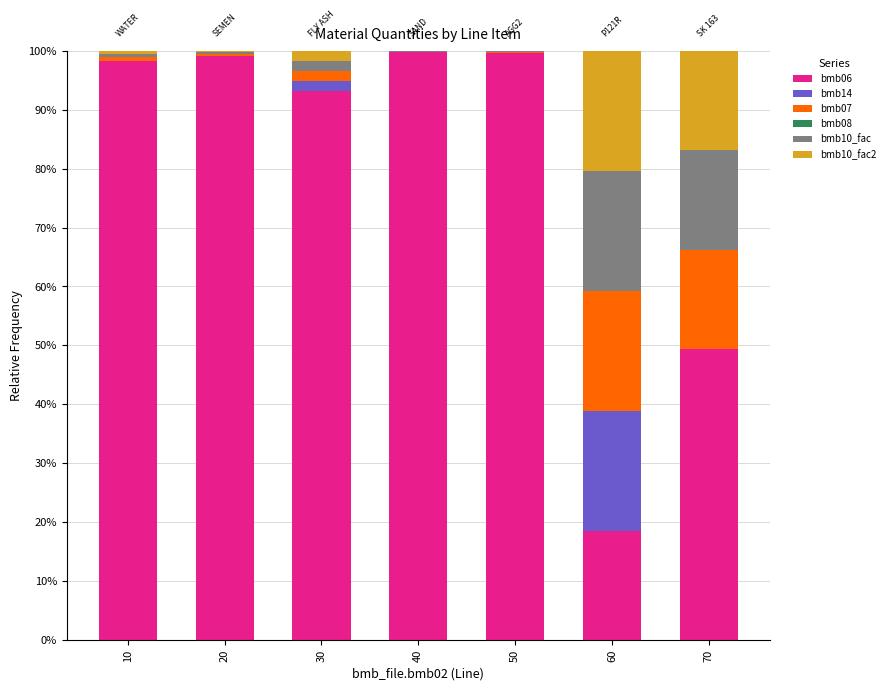

What is the highest value of the bmb06 series?

99.7